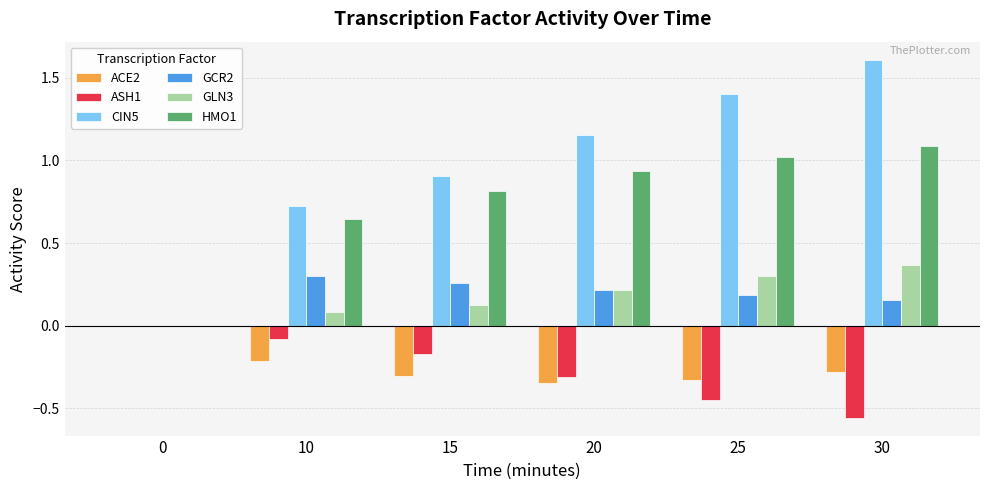

True or false: ACE2 has a value of -0.3 at 25.

True